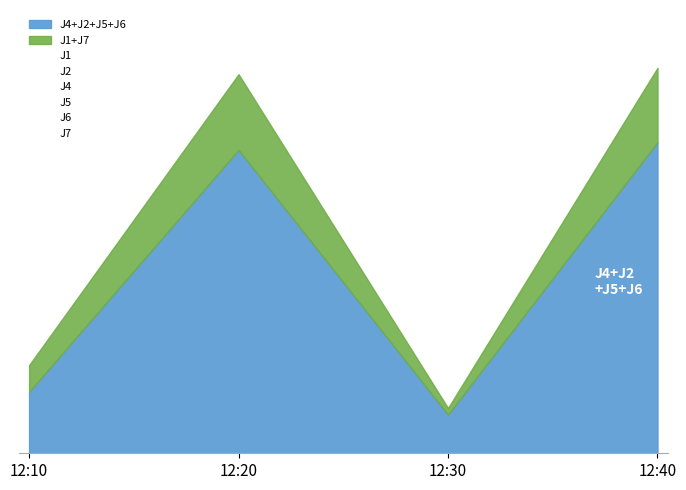

The value of J4 at 12:30 is 1.4. True or false?

True